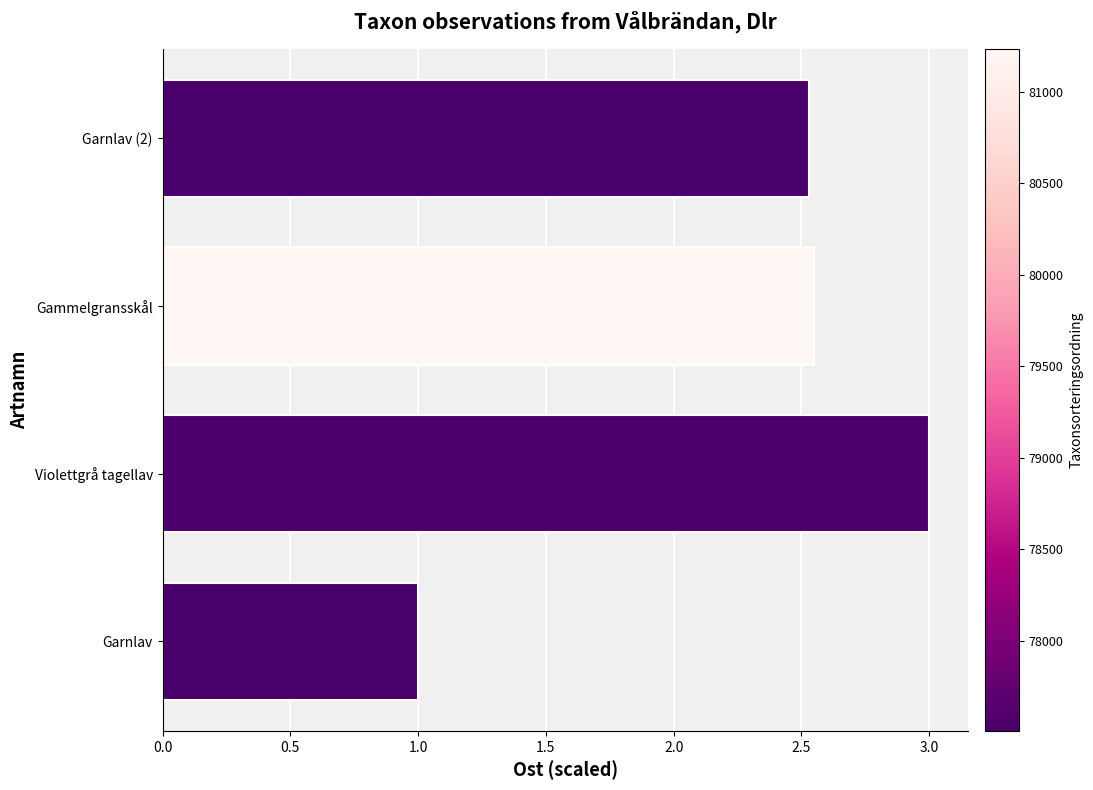

True or false: the data shows 3.0 at Violettgrå tagellav.

True